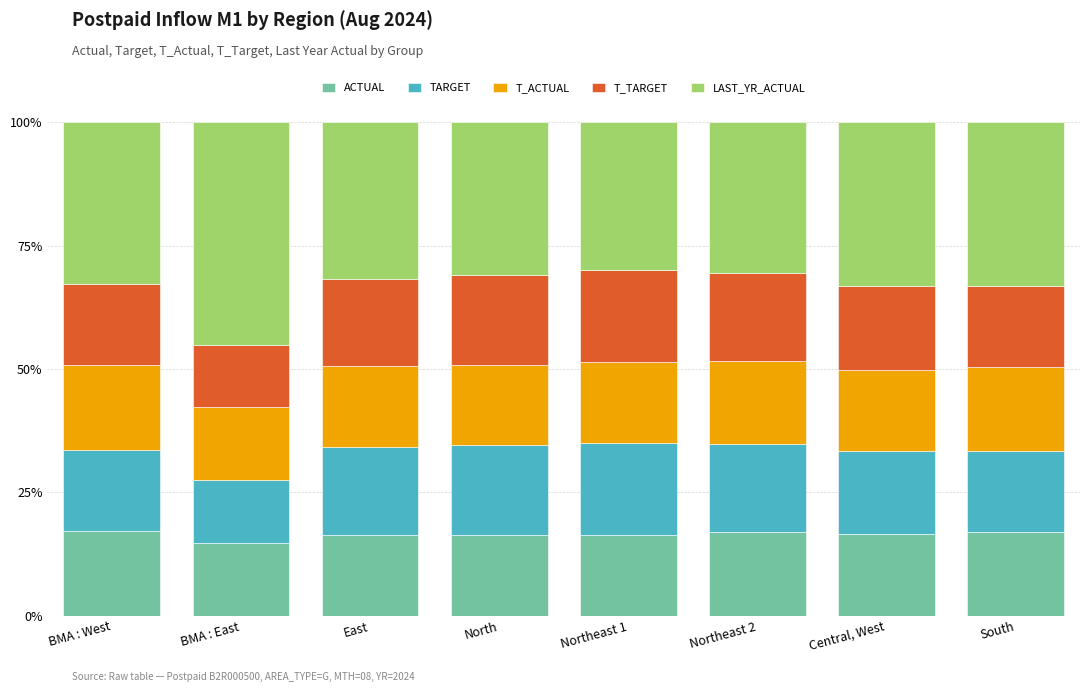

What is the total value across all series at Northeast 2?

100.0